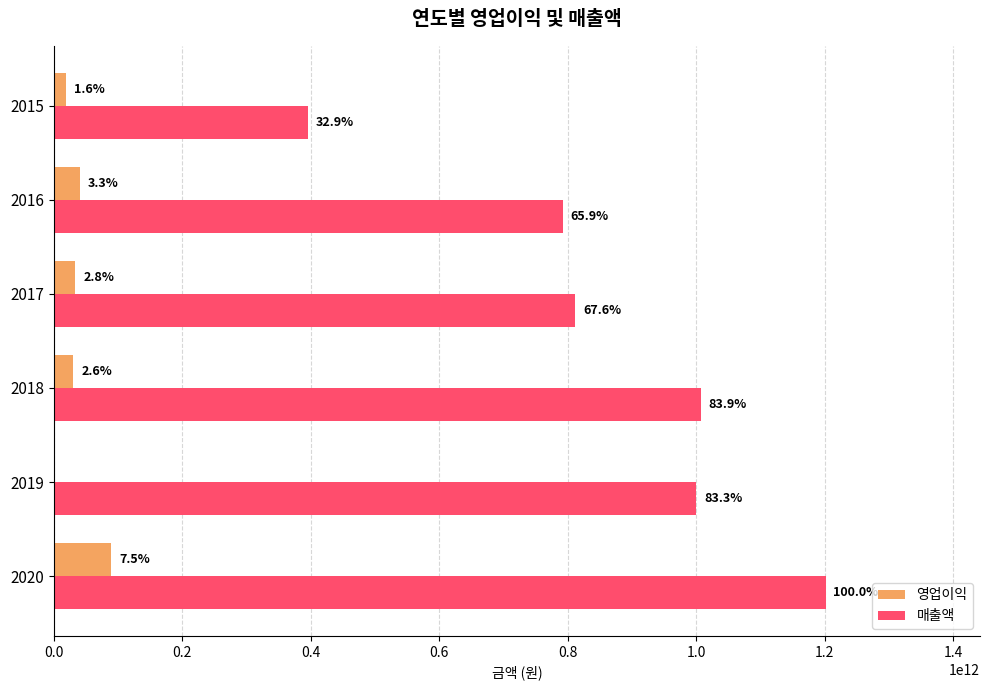

How many groups of bars are there?

6